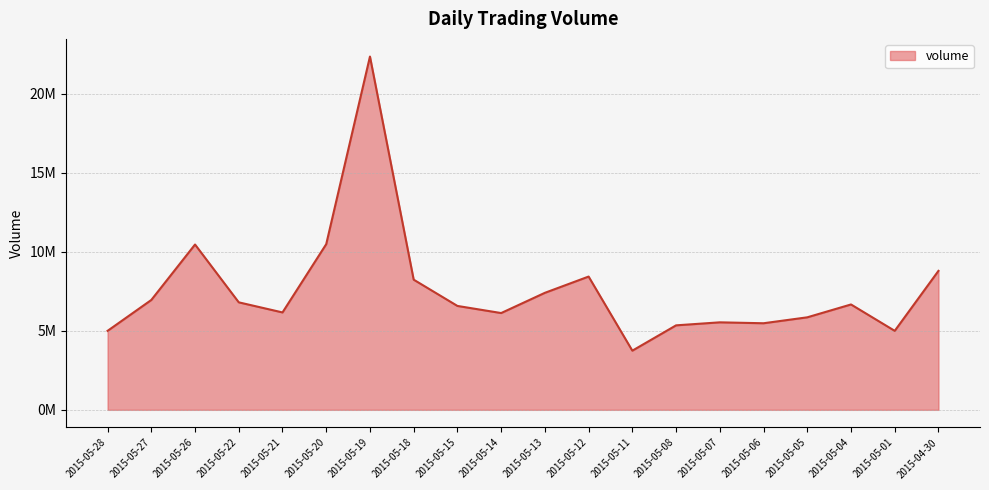

List the labels in order of value, smallest first.

2015-05-11, 2015-05-28, 2015-05-01, 2015-05-08, 2015-05-06, 2015-05-07, 2015-05-05, 2015-05-14, 2015-05-21, 2015-05-15, 2015-05-04, 2015-05-22, 2015-05-27, 2015-05-13, 2015-05-18, 2015-05-12, 2015-04-30, 2015-05-26, 2015-05-20, 2015-05-19